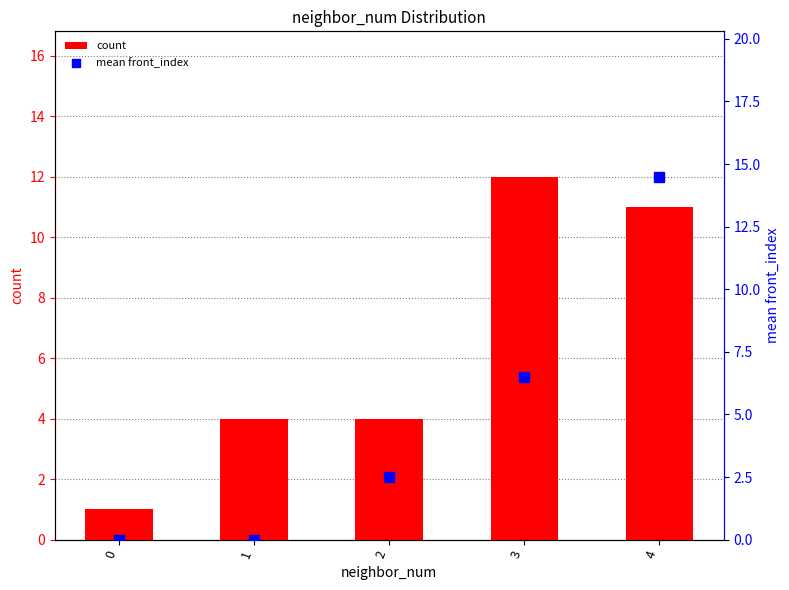

At which category is the sum across all series the highest?

4